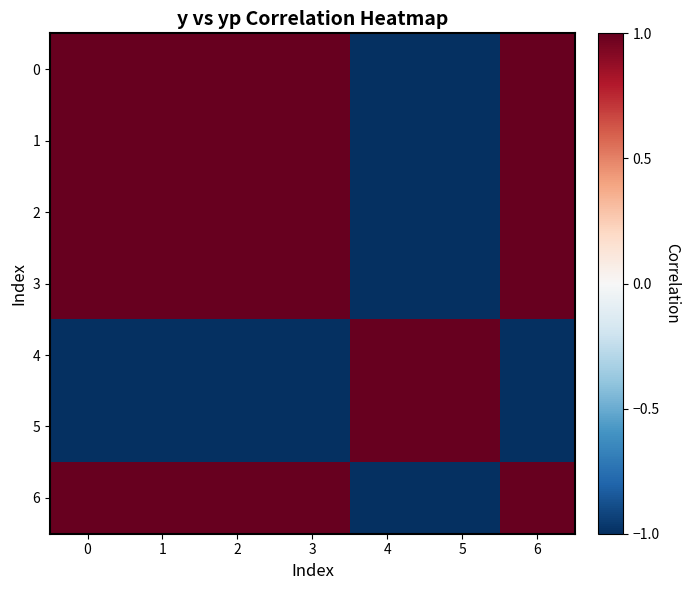

Reading right to left, extract all data points from this chart.

0: 6=1.0	5=-1.0	4=-1.0	3=1.0	2=1.0	1=1.0	0=1.0
1: 6=1.0	5=-1.0	4=-1.0	3=1.0	2=1.0	1=1.0	0=1.0
2: 6=1.0	5=-1.0	4=-1.0	3=1.0	2=1.0	1=1.0	0=1.0
3: 6=1.0	5=-1.0	4=-1.0	3=1.0	2=1.0	1=1.0	0=1.0
4: 6=-1.0	5=1.0	4=1.0	3=-1.0	2=-1.0	1=-1.0	0=-1.0
5: 6=-1.0	5=1.0	4=1.0	3=-1.0	2=-1.0	1=-1.0	0=-1.0
6: 6=1.0	5=-1.0	4=-1.0	3=1.0	2=1.0	1=1.0	0=1.0